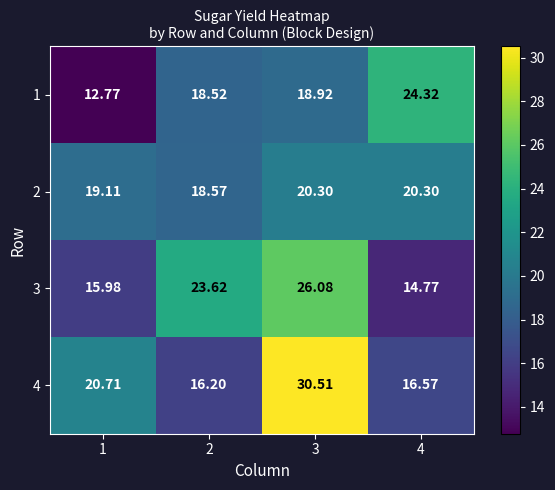

At which category is the sum across all series the highest?

3